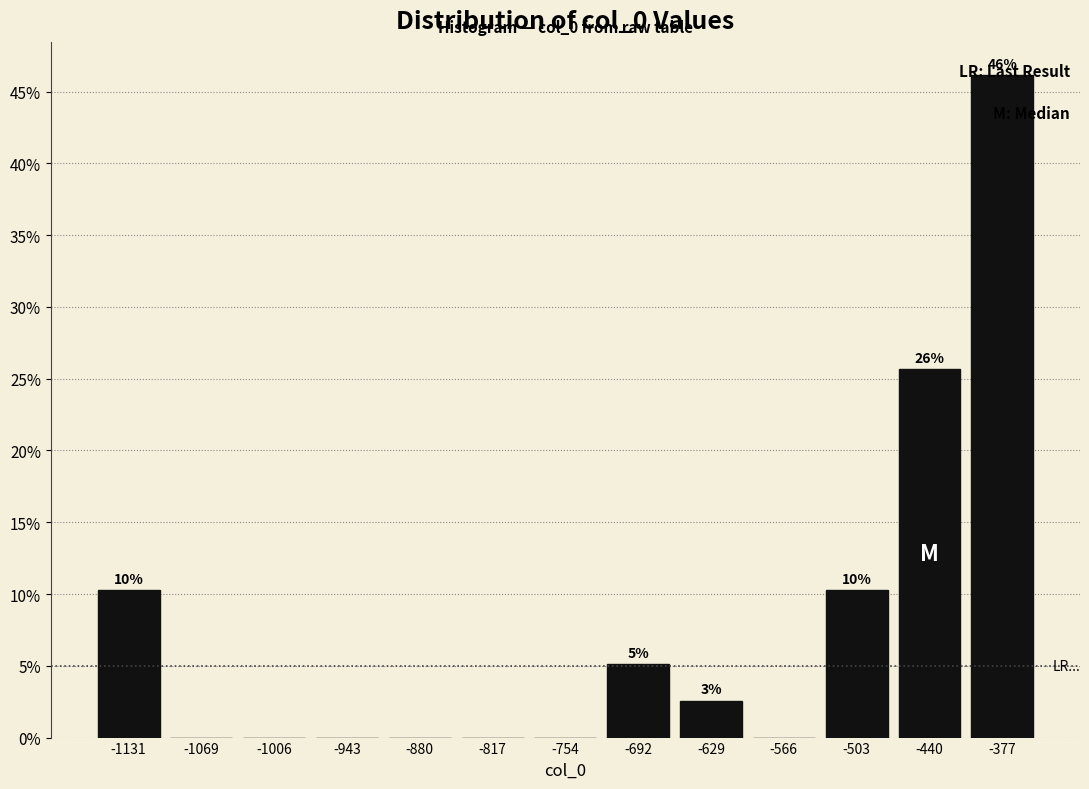

What is the sum of all values?

100.0